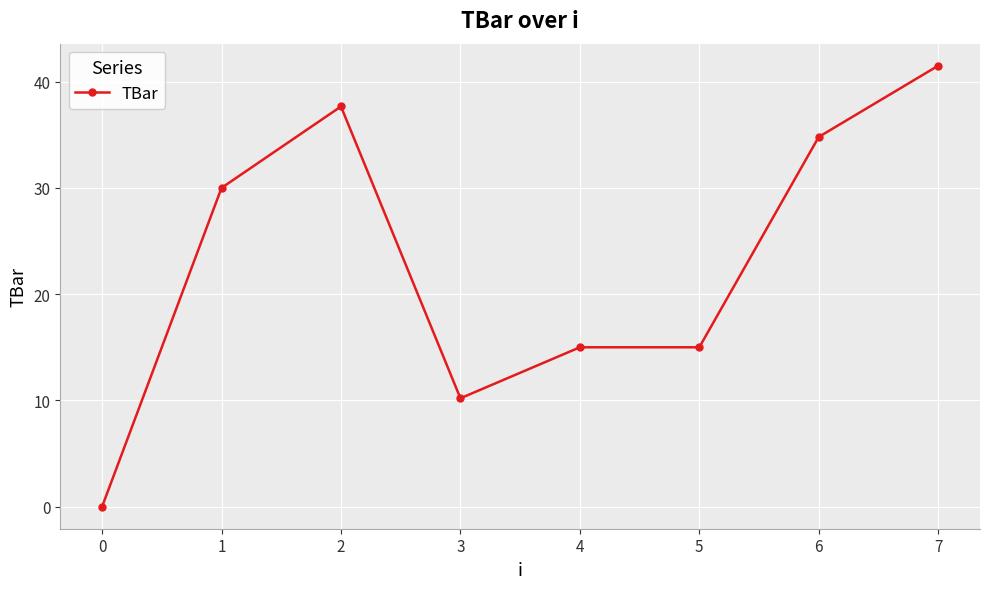

How many data points does each series have?

8